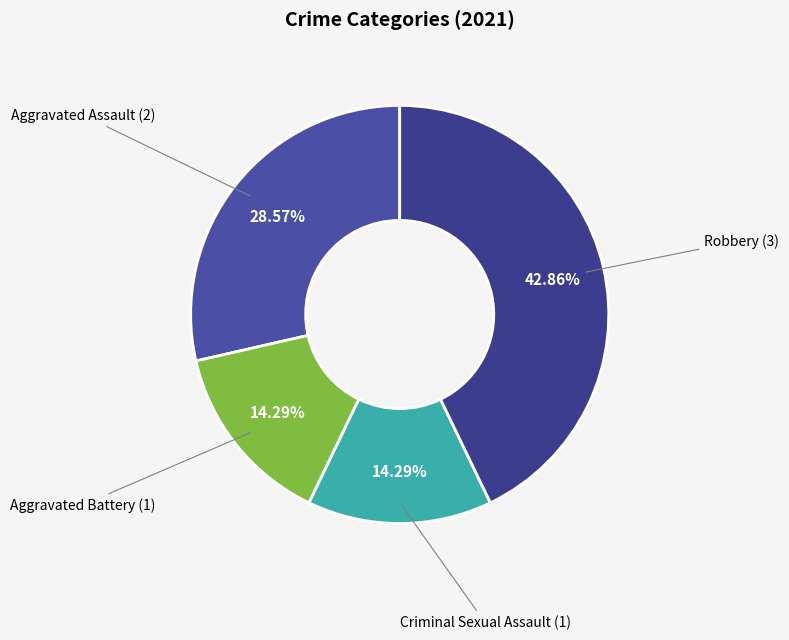

Between Aggravated Assault and Robbery, which is larger?

Robbery